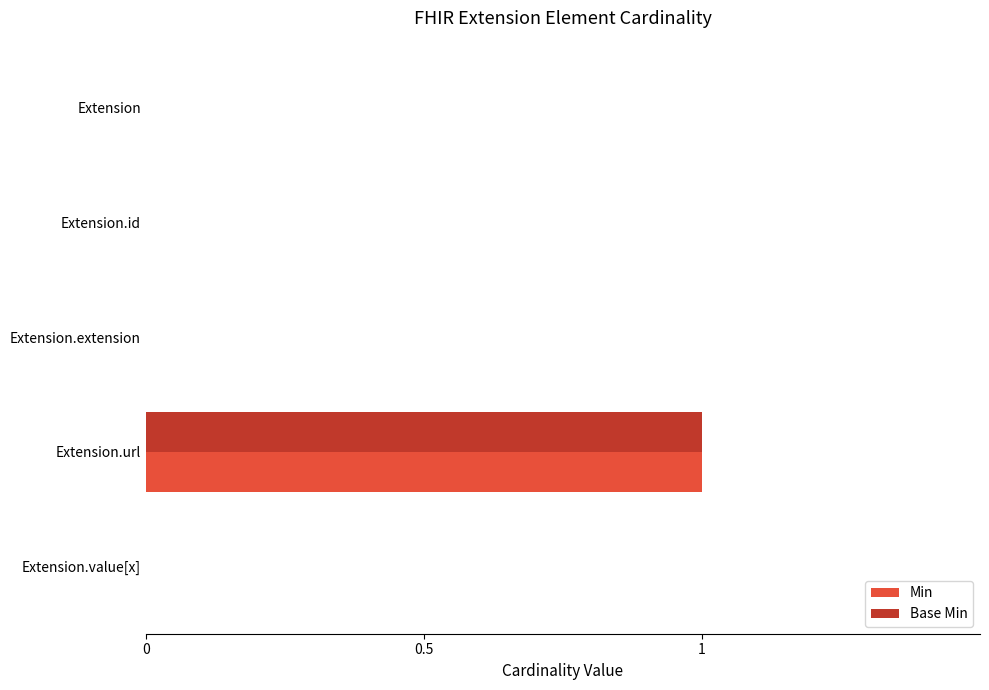

At which category is the sum across all series the highest?

Extension.url